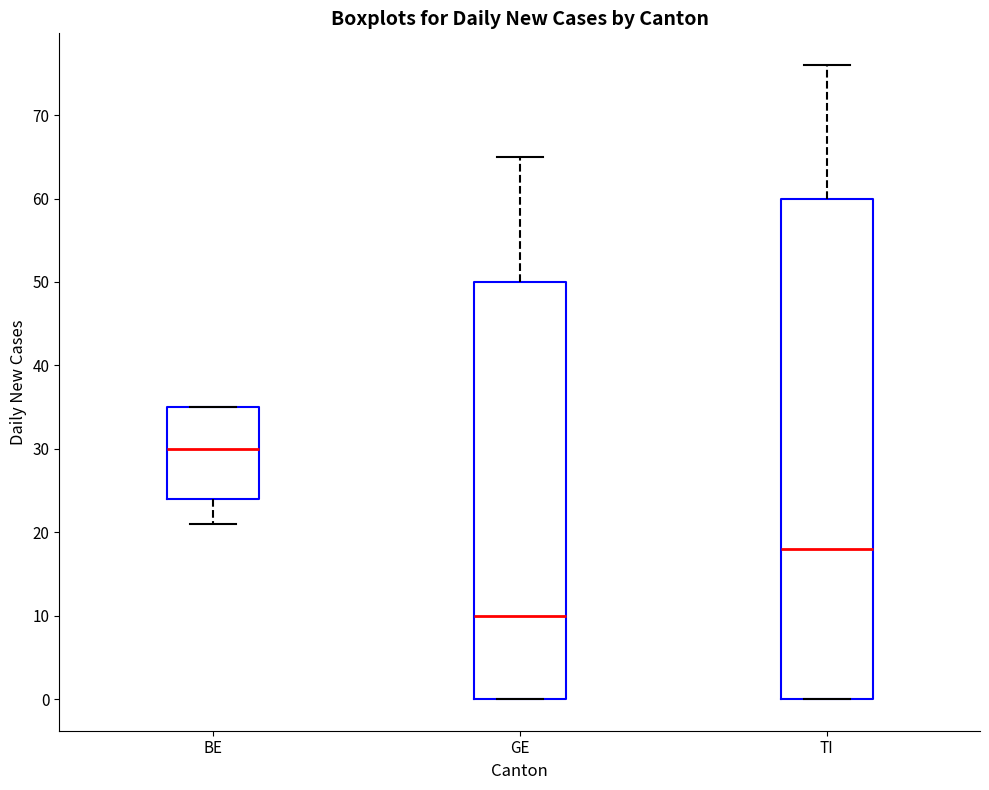

Where does the lower whisker of the box for BE end on the y-axis? The values are not printed on the chart, so give them approximately, as read against the axis.

21